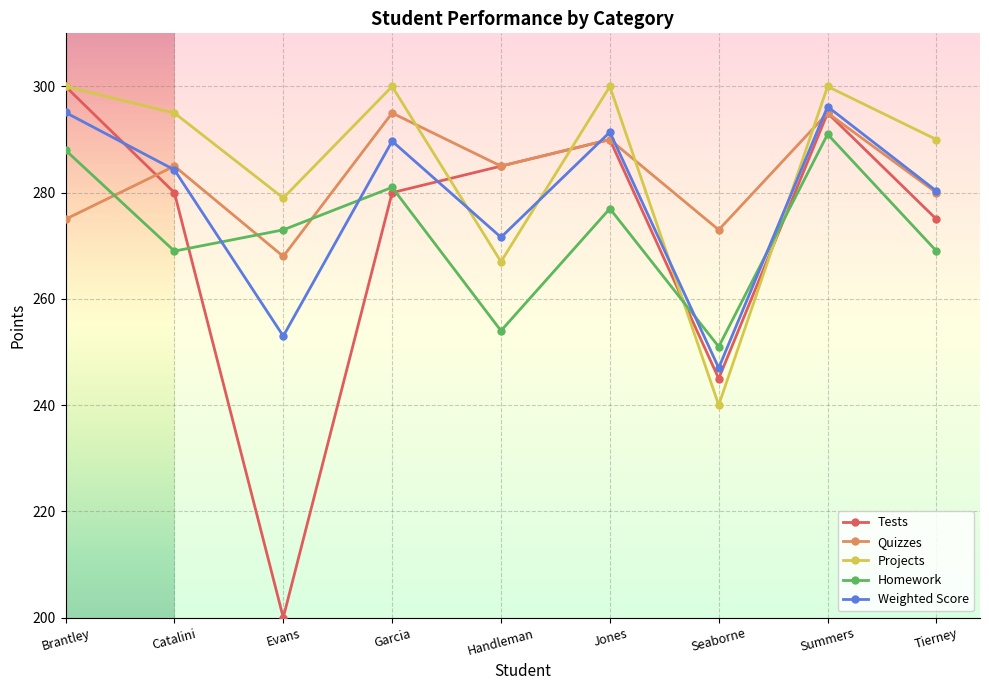

What is the approximate value of Quizzes at Brantley?

275.0